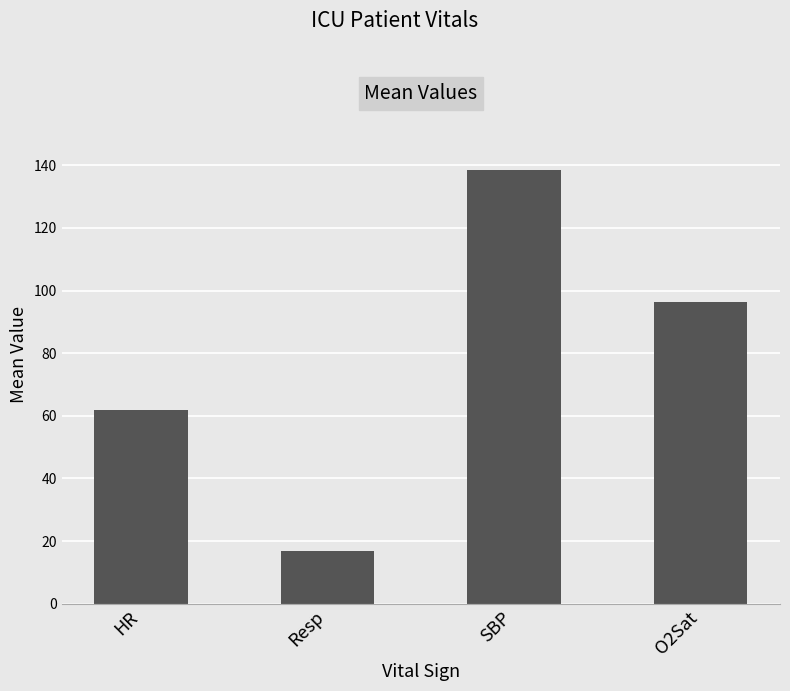

Rank the categories by value from highest to lowest.

SBP, O2Sat, HR, Resp